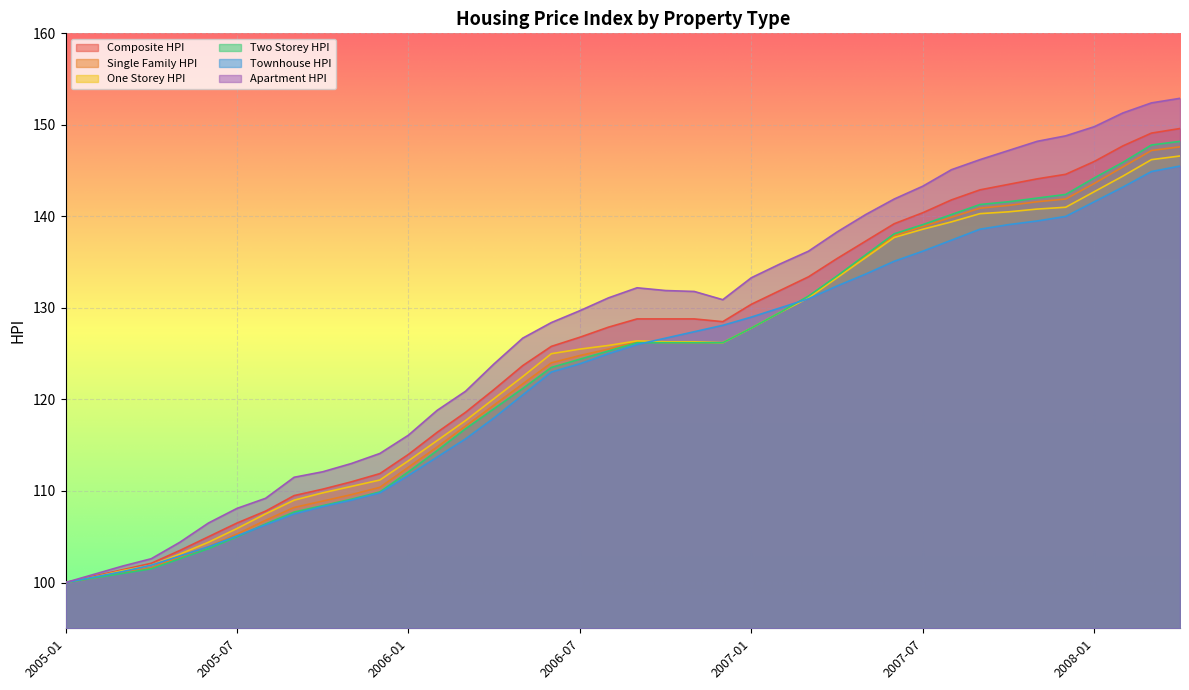

Is the value of One_Storey_HPI at 2006-02 greater than the value of Townhouse_HPI at 2007-02?

No